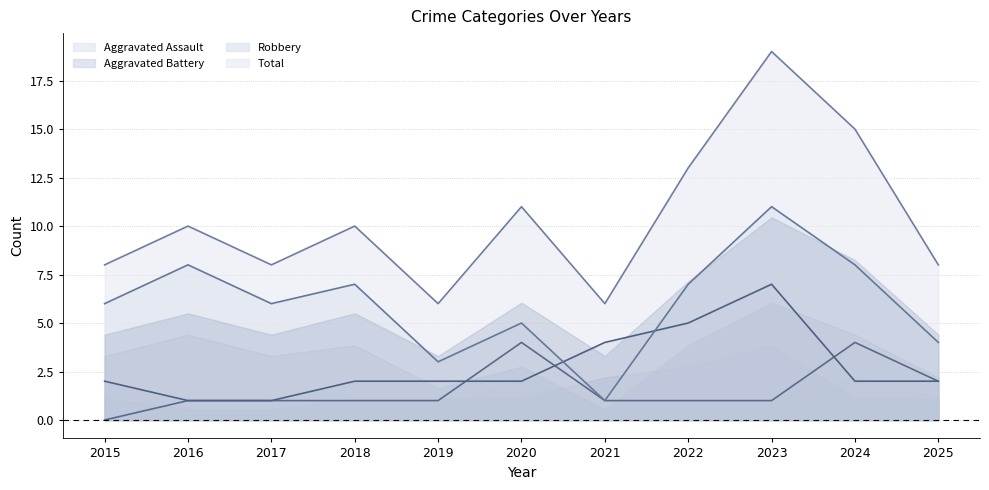

Is it true that Robbery equals 12 at 2022?

False